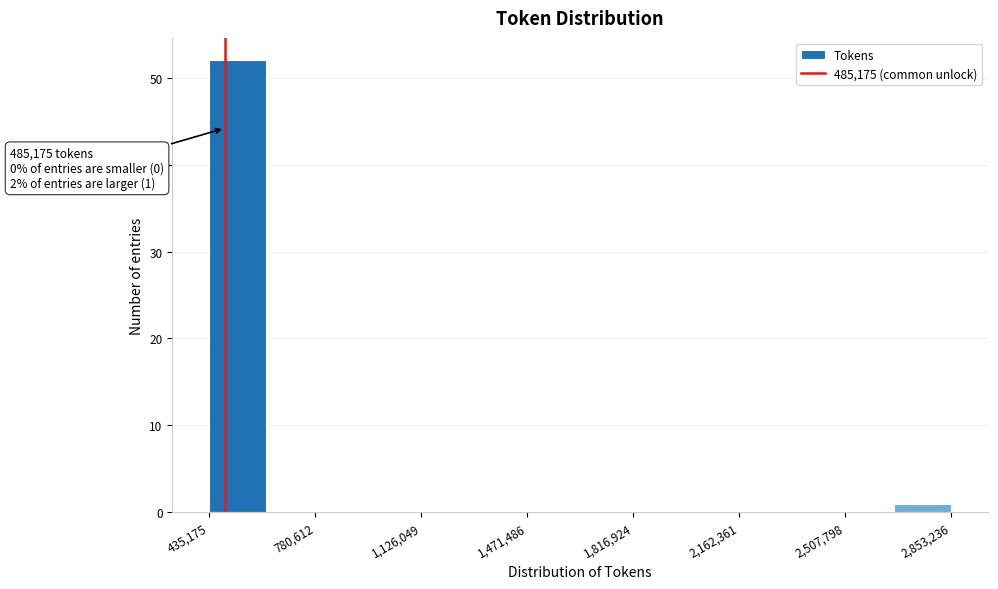

Around what value on the x-axis is the tallest bar? Give the approximate position of its centre, as read against the axis.

550000